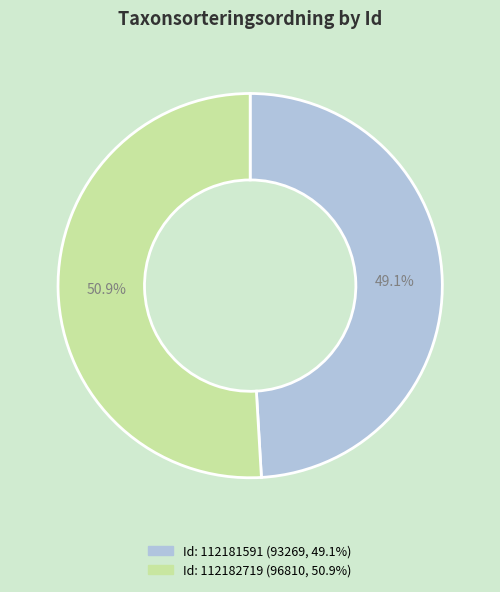

Rank the categories by value from lowest to highest.

Id: 112181591 (93269, 49.1%), Id: 112182719 (96810, 50.9%)